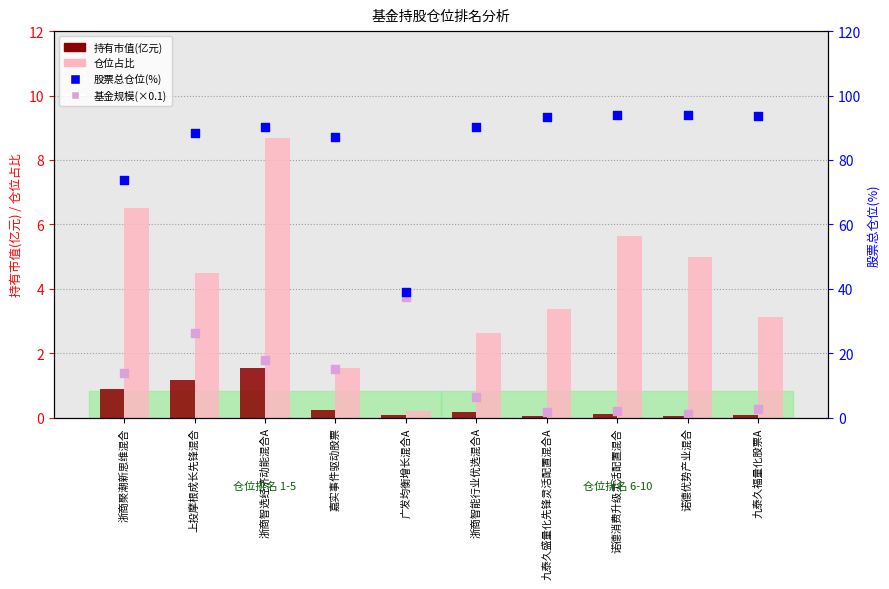

Which series reaches the maximum Y coordinate?

股票总仓位(%)